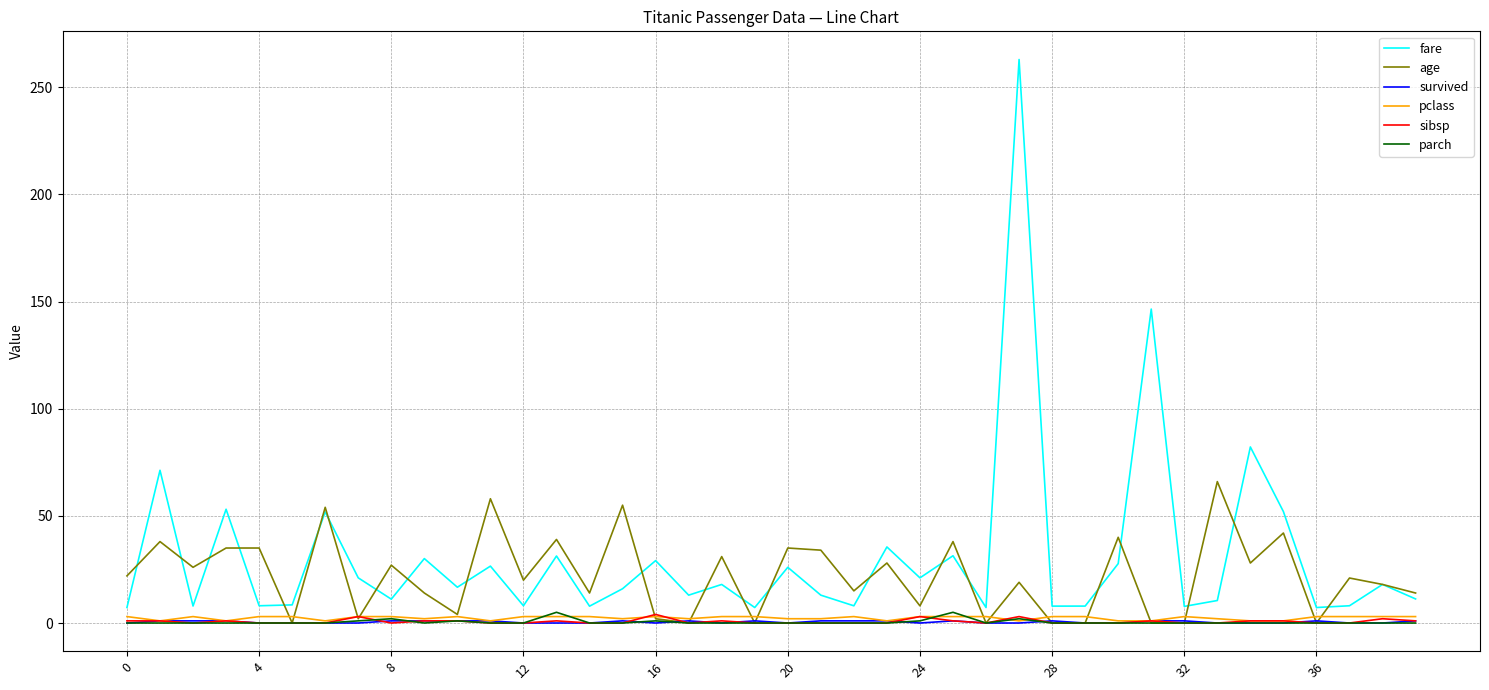

True or false: fare and sibsp cross at least once.

False